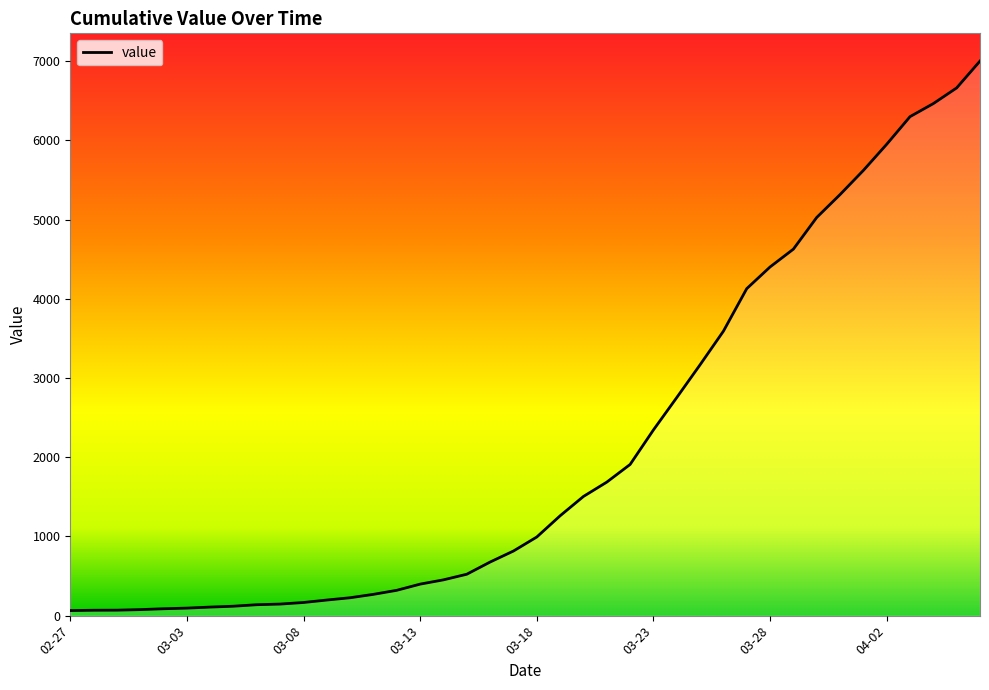

What is the difference between the maximum and minimum values?

6939